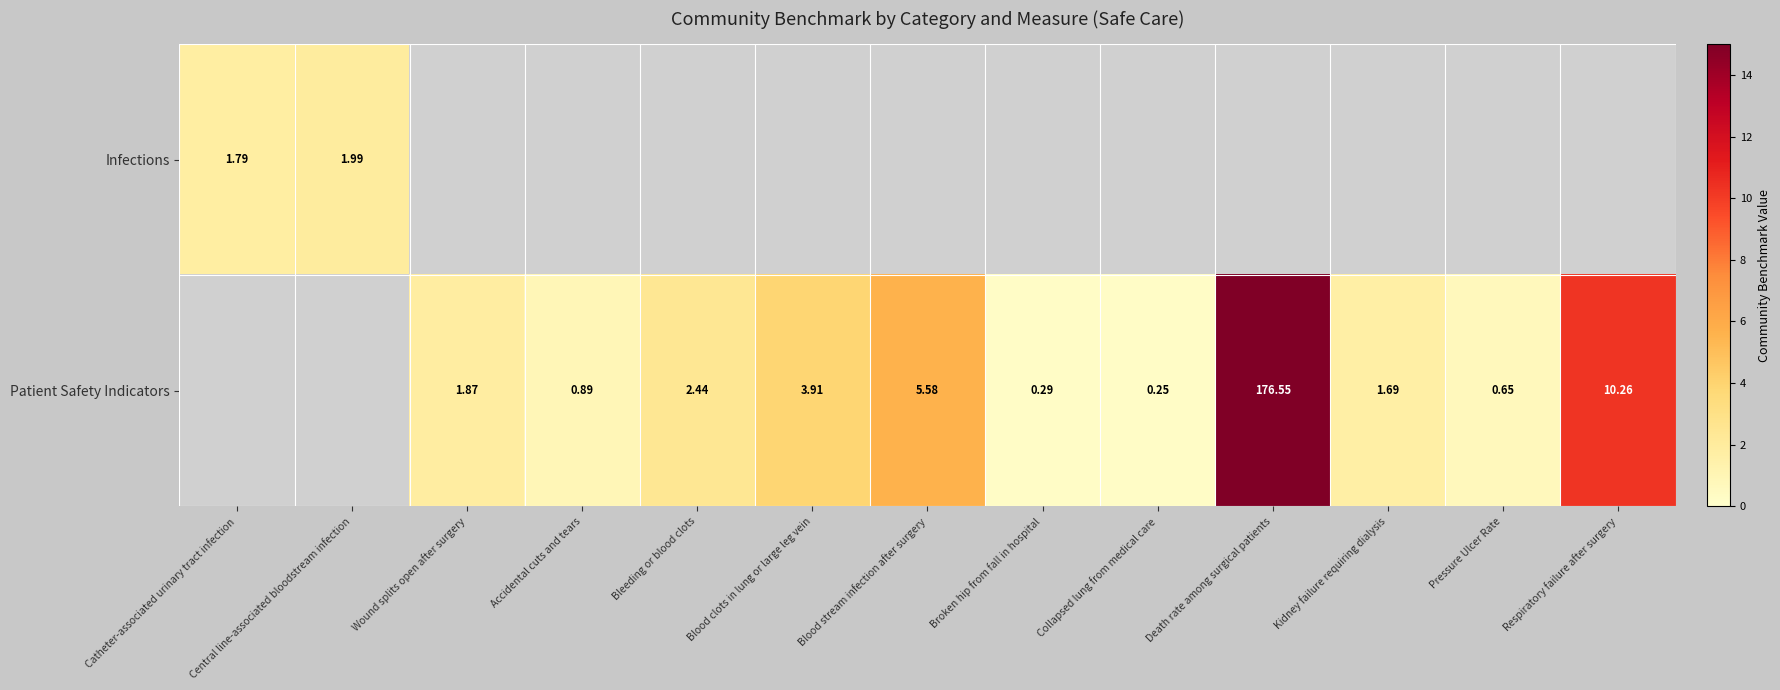

What is the difference between the Patient Safety Indicators values at Bleeding or blood clots and Blood stream infection after surgery?

3.1